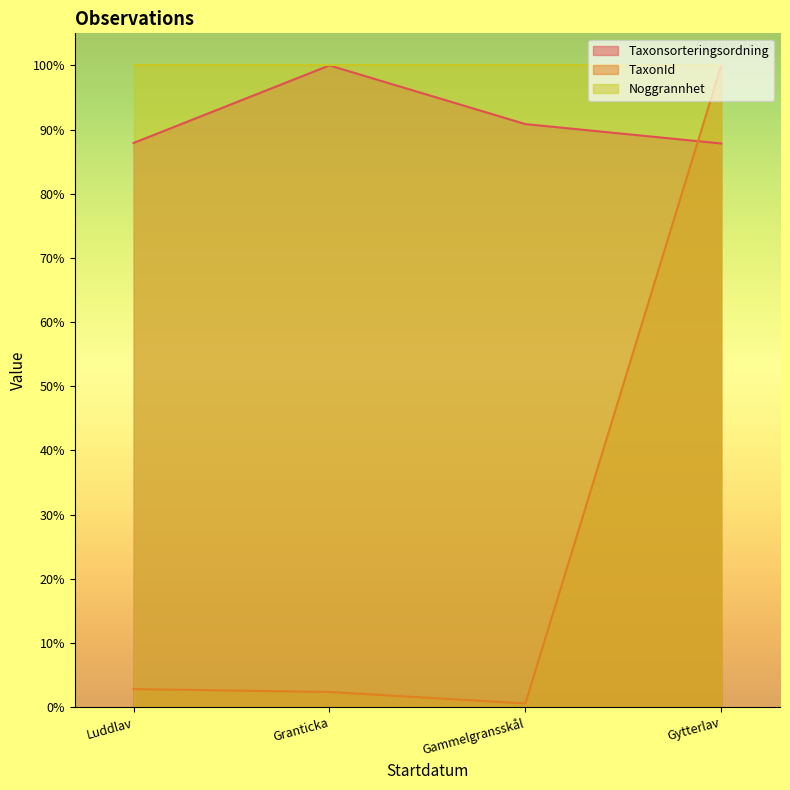

At which label does TaxonId first exceed 2?

Luddlav